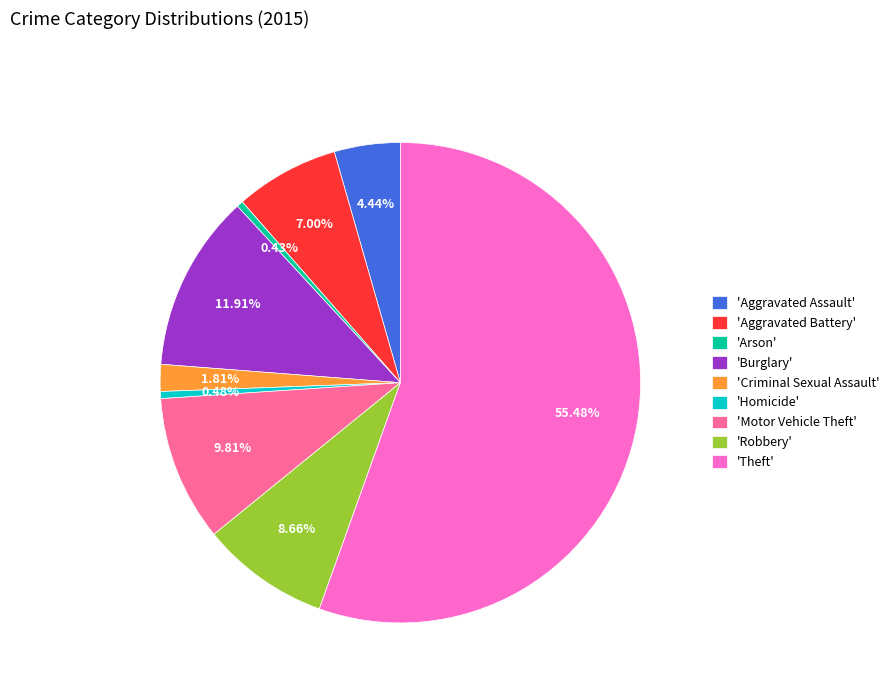

What is the ratio of the value at 'Theft' to the value at 'Robbery'?

6.4